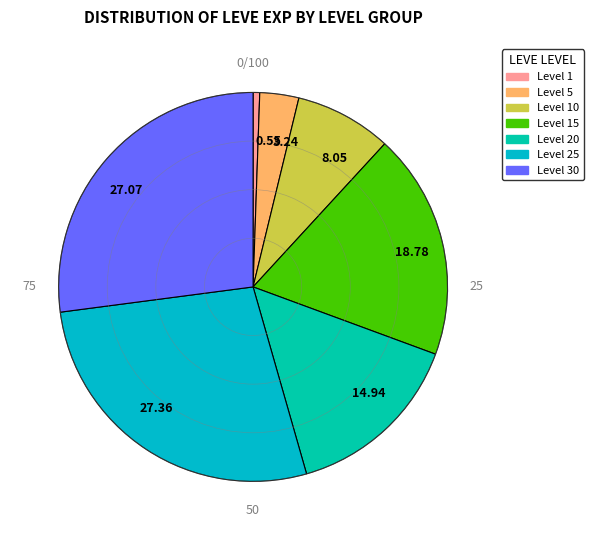

Is there any slice that represents more than half of the pie?

No